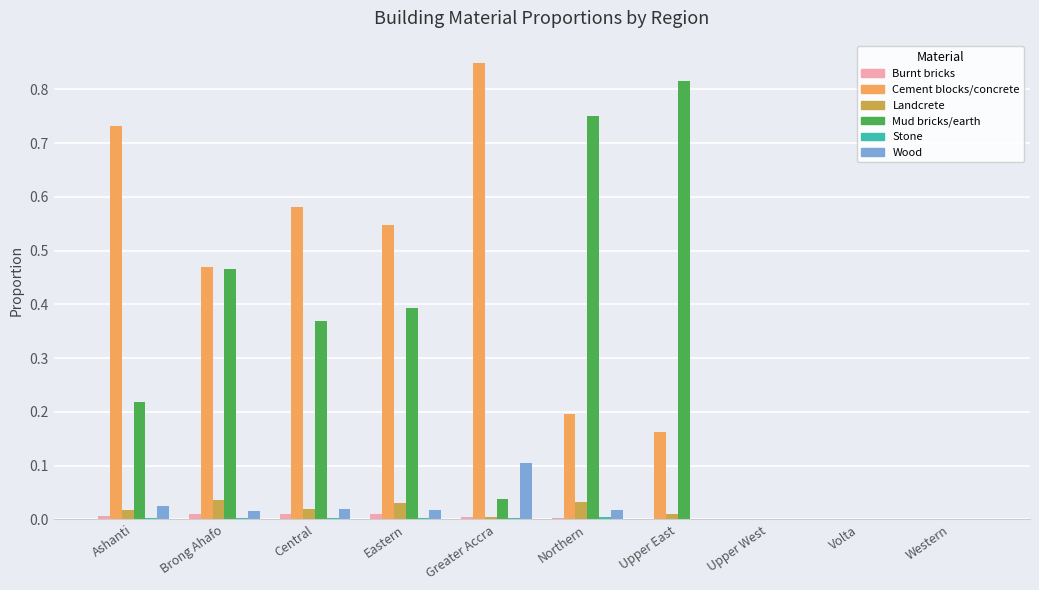

Which series has the largest total across all categories?

Cement blocks/concrete